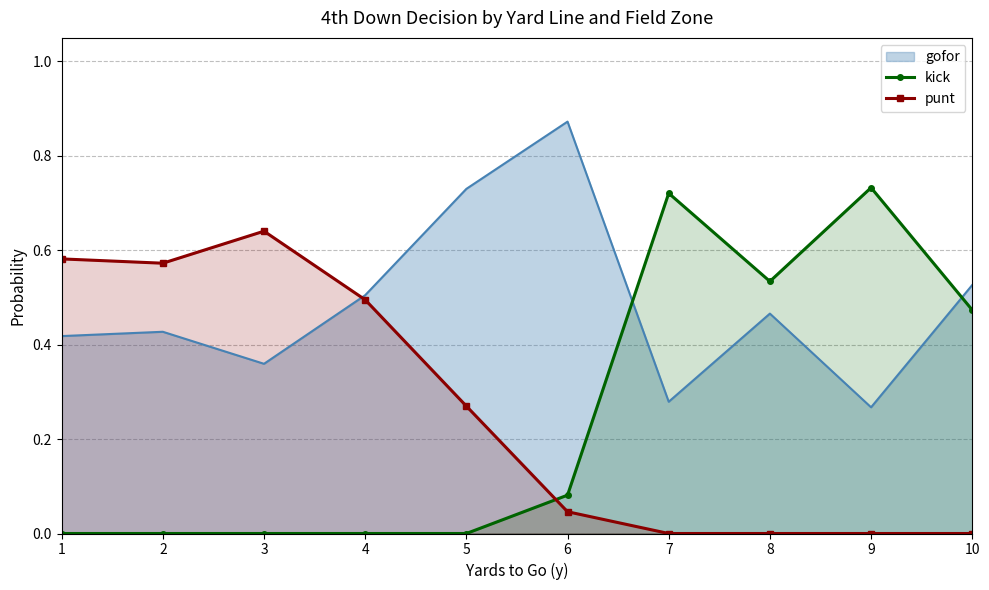

Where is kick nearest to the value 0?

1